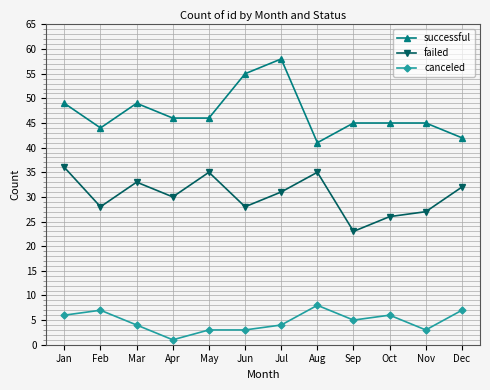

Reading left to right, transcribe all the data shown in this chart.

successful: 49	44	49	46	46	55	58	41	45	45	45	42
failed: 36	28	33	30	35	28	31	35	23	26	27	32
canceled: 6	7	4	1	3	3	4	8	5	6	3	7